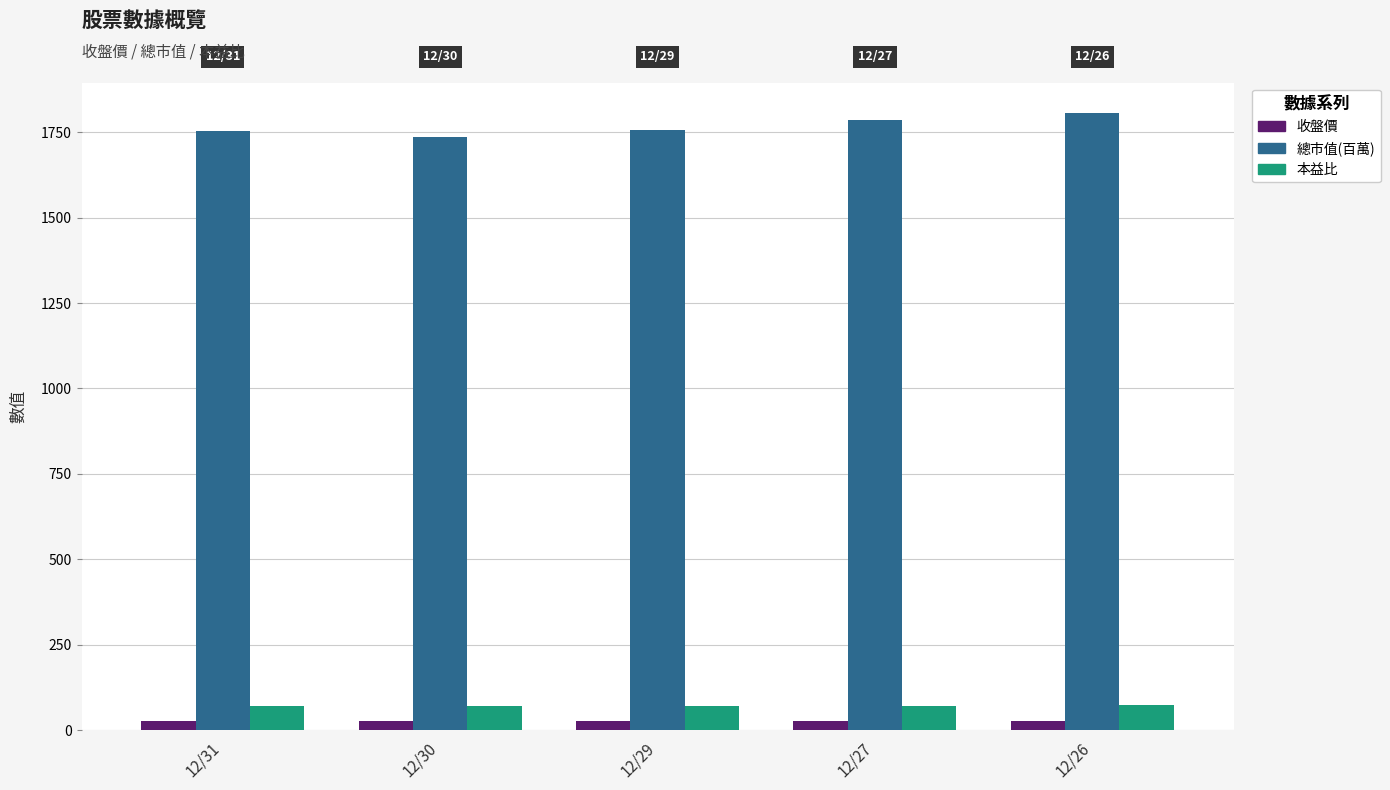

Which series has the largest total across all categories?

總市值(百萬)